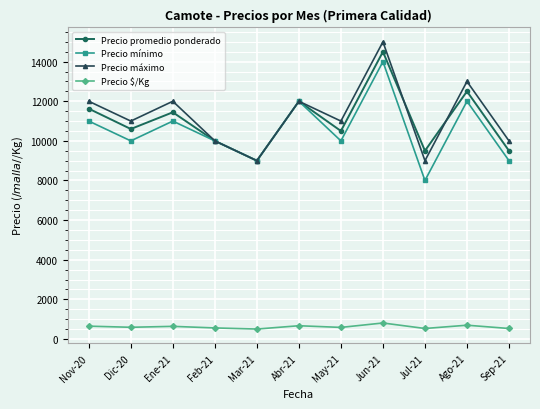

True or false: Precio $/Kg and Precio mínimo intersect in this chart.

False